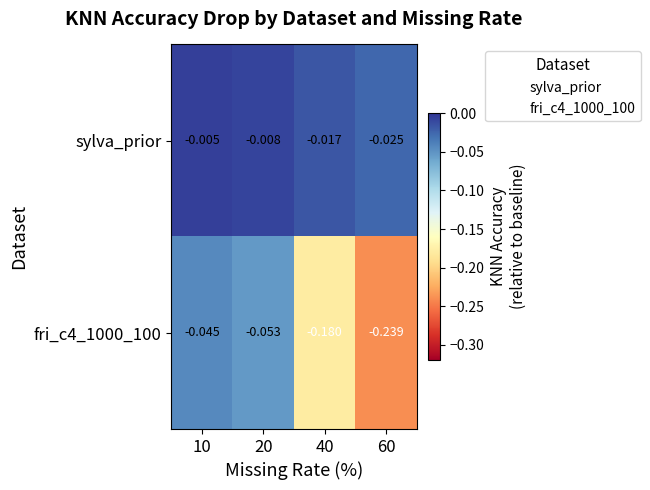

At which category is the sum across all series the highest?

10